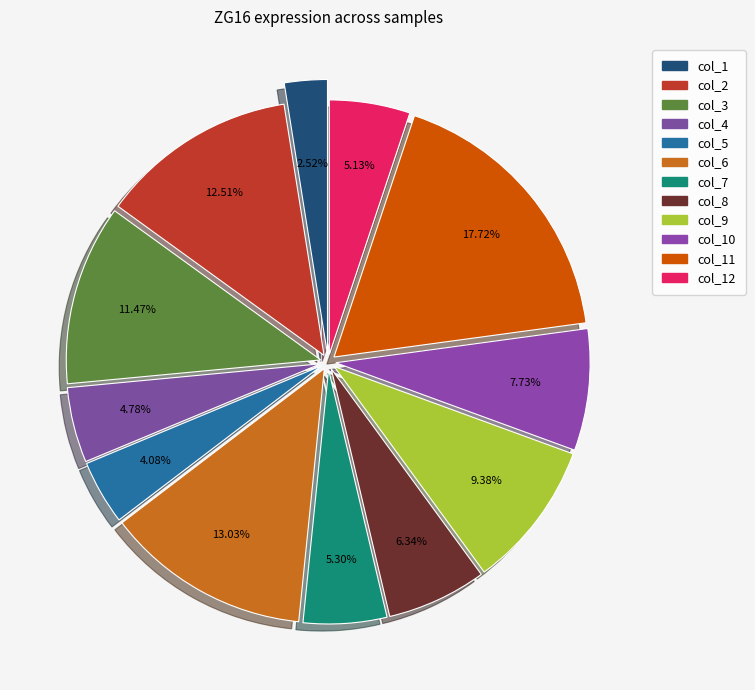

Is it true that col_7 is 5% of the pie?

True